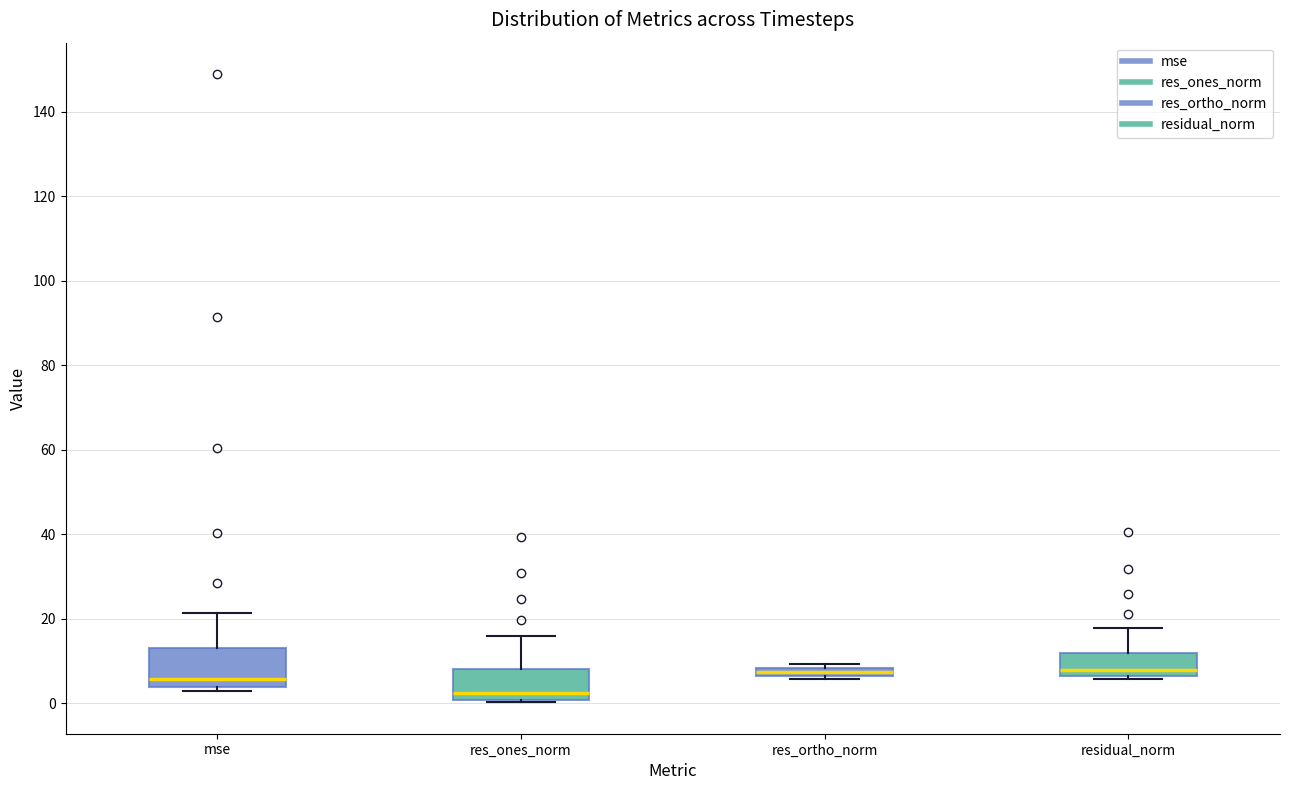

Which box's median line is the lowest?

res_ones_norm